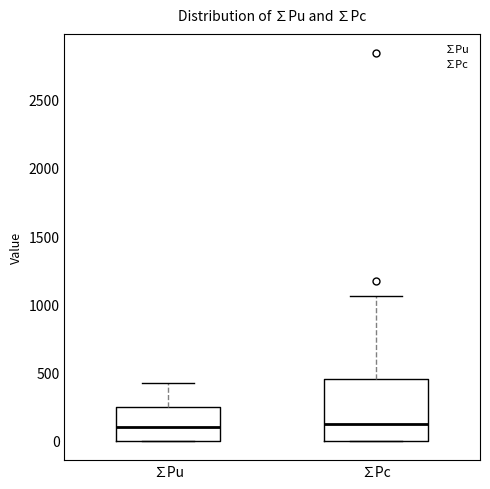

Reading left to right, read every box against the y-axis: the position of its median line, the range the box covers, and the ends of its whiskers. The values are not printed on the chart, so give them approximately, as read against the axis.

∑Pu: median 100, box 0 to 250, whiskers 0 to 400
∑Pc: median 100, box 0 to 450, whiskers 0 to 1050